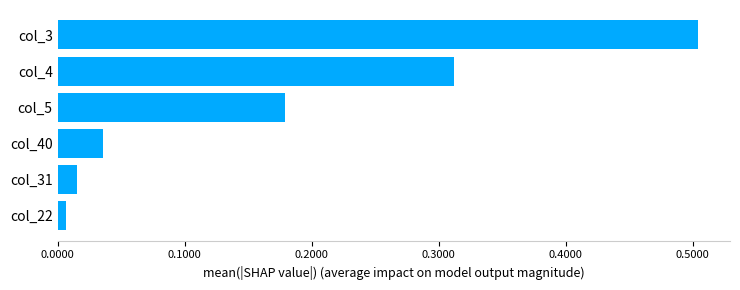

Which category has the highest value across all series?

col_3